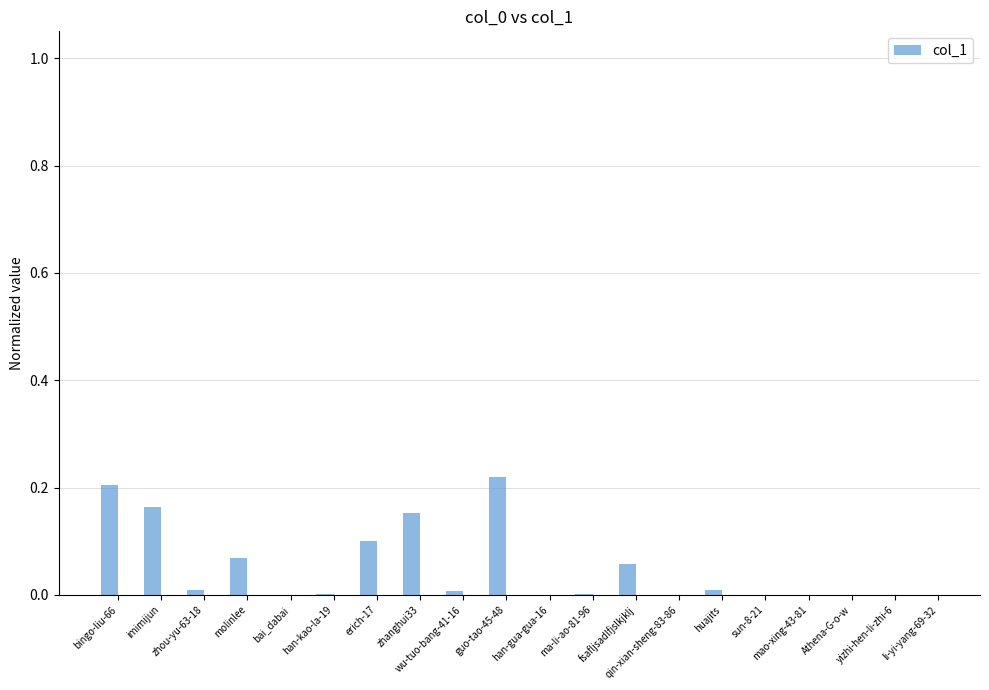

What is the sum of all values?

1.0